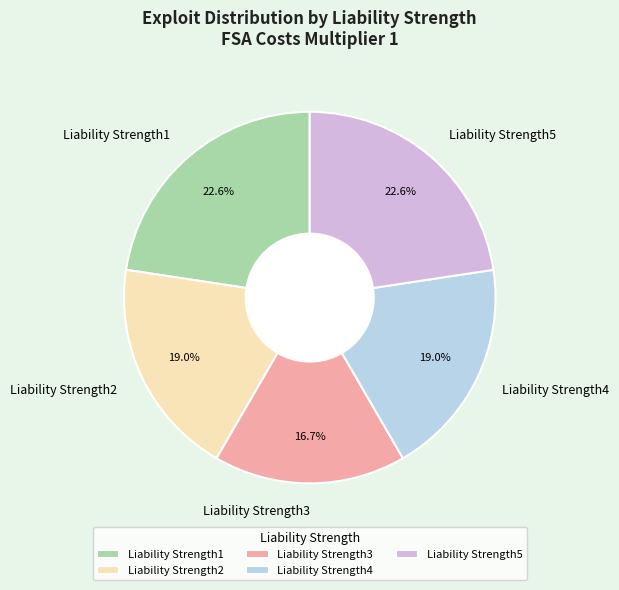

To the nearest percent, what is the combined percentage of Liability Strength2 and Liability Strength3?

36%